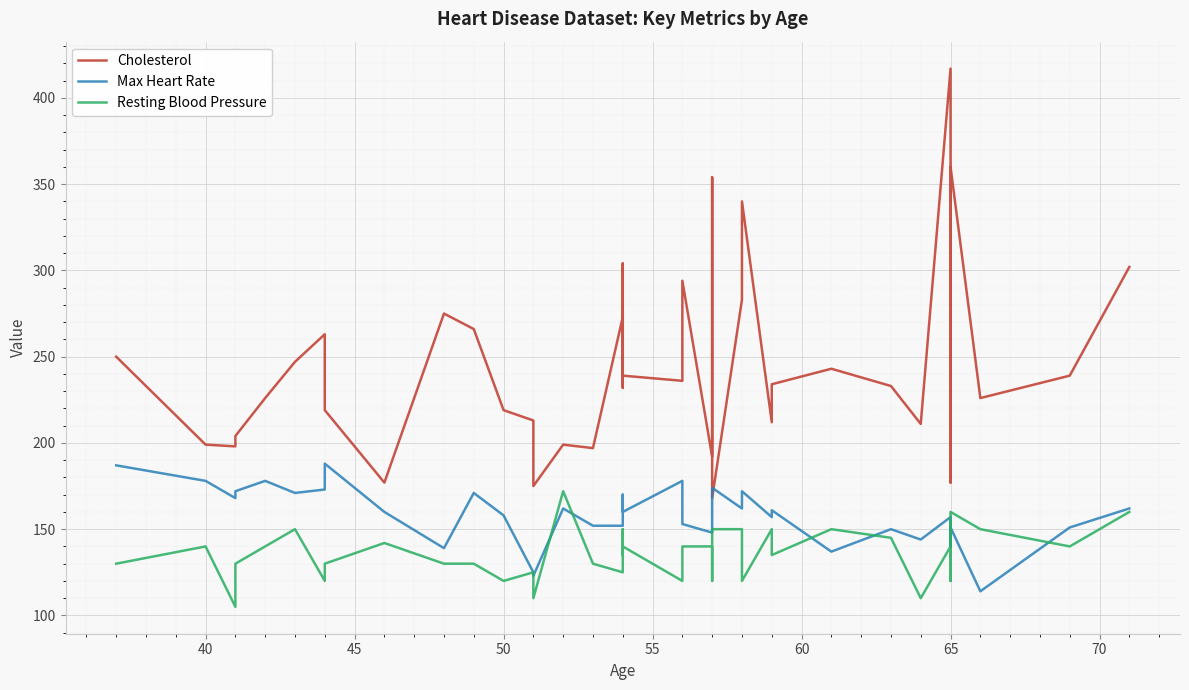

What are all the series names shown in the legend?

Cholesterol, Max Heart Rate, Resting Blood Pressure